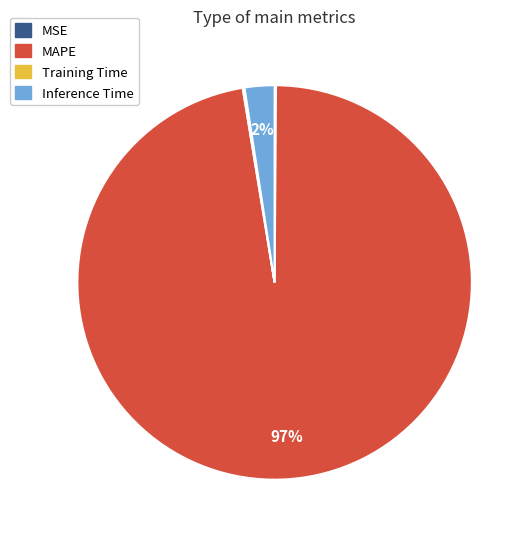

What is the majority slice?

MAPE